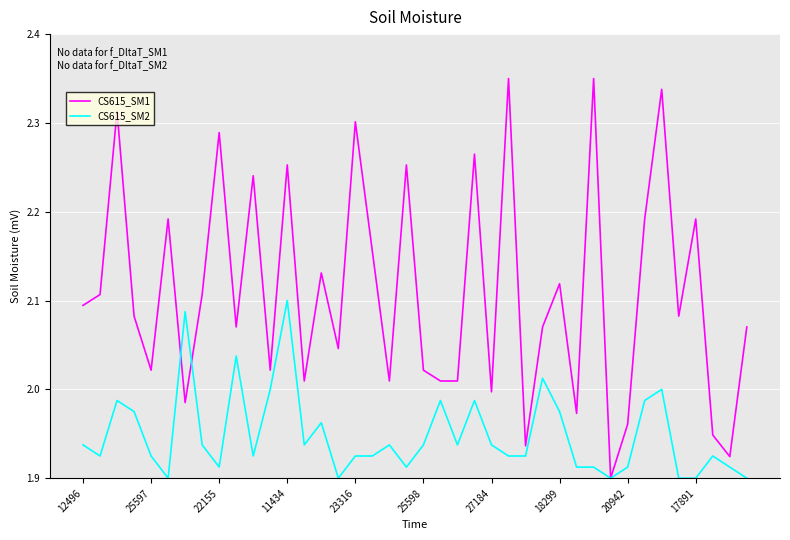

Does the chart display data point markers on the line(s)?

No